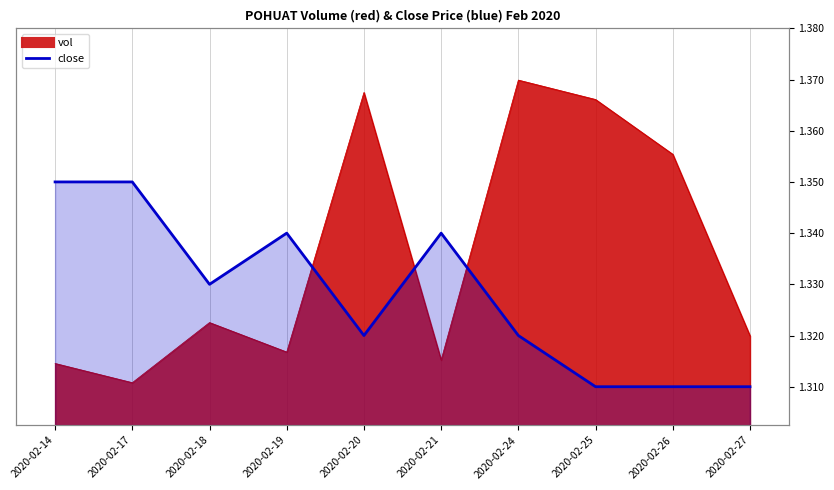

List the labels in order of close value, smallest first.

2020-02-25, 2020-02-26, 2020-02-27, 2020-02-20, 2020-02-24, 2020-02-18, 2020-02-19, 2020-02-21, 2020-02-14, 2020-02-17